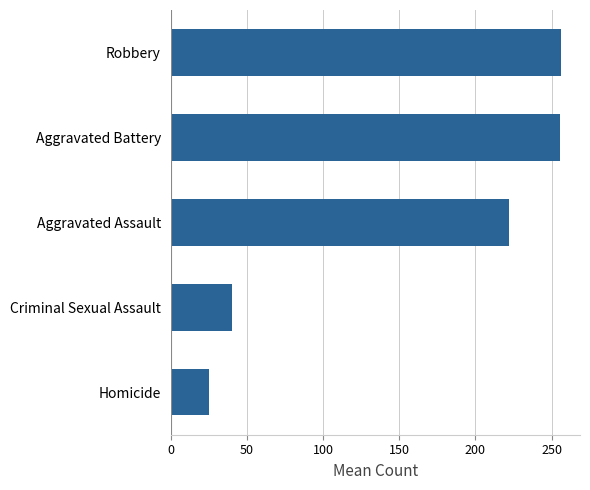

What is the change in value from Homicide to Robbery?

+230.5